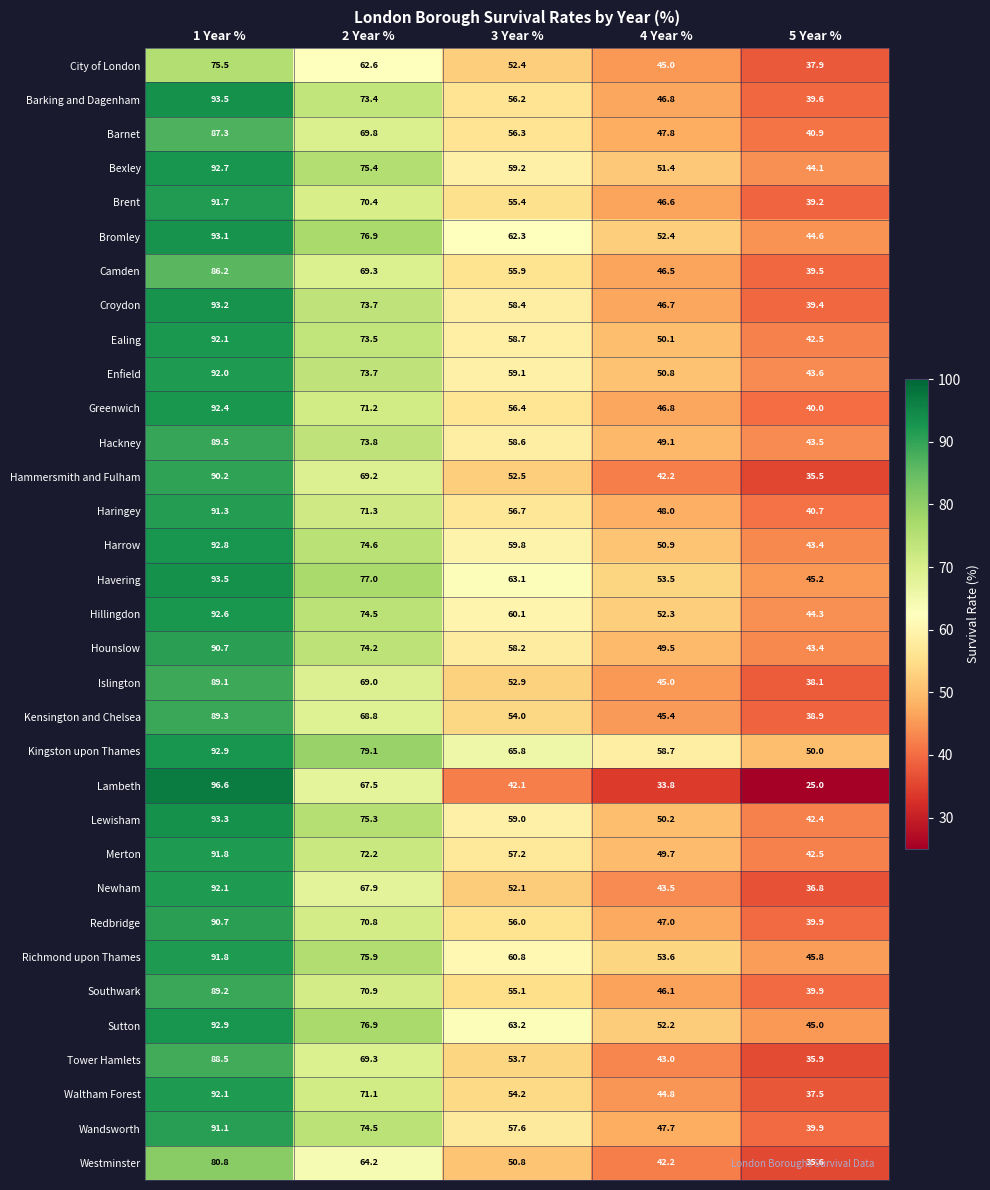

Is it true that Enfield equals 73.7 at 2 Year %?

True